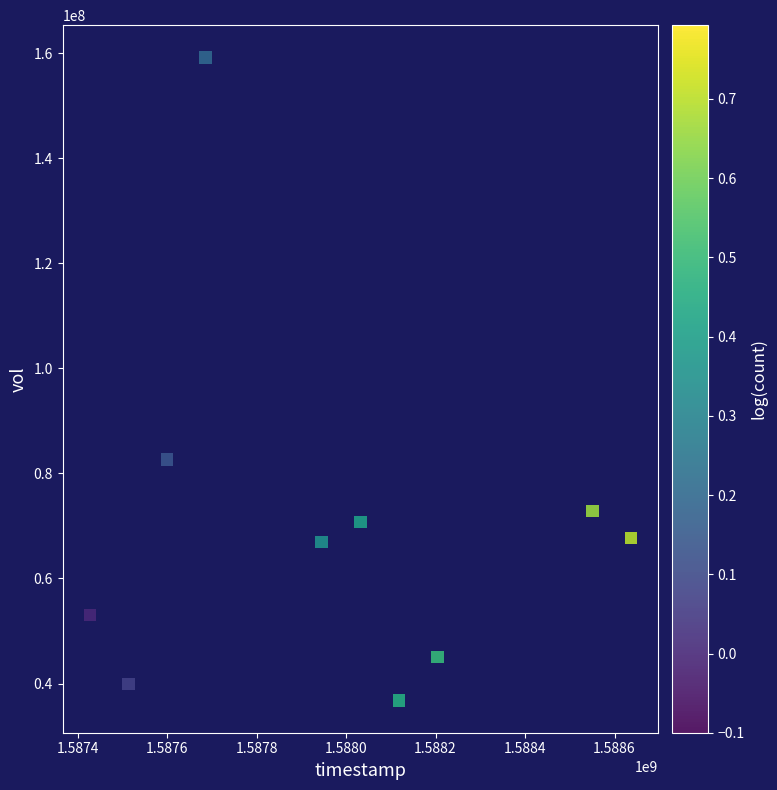

What is the range of X values (max minus min)?

1209600